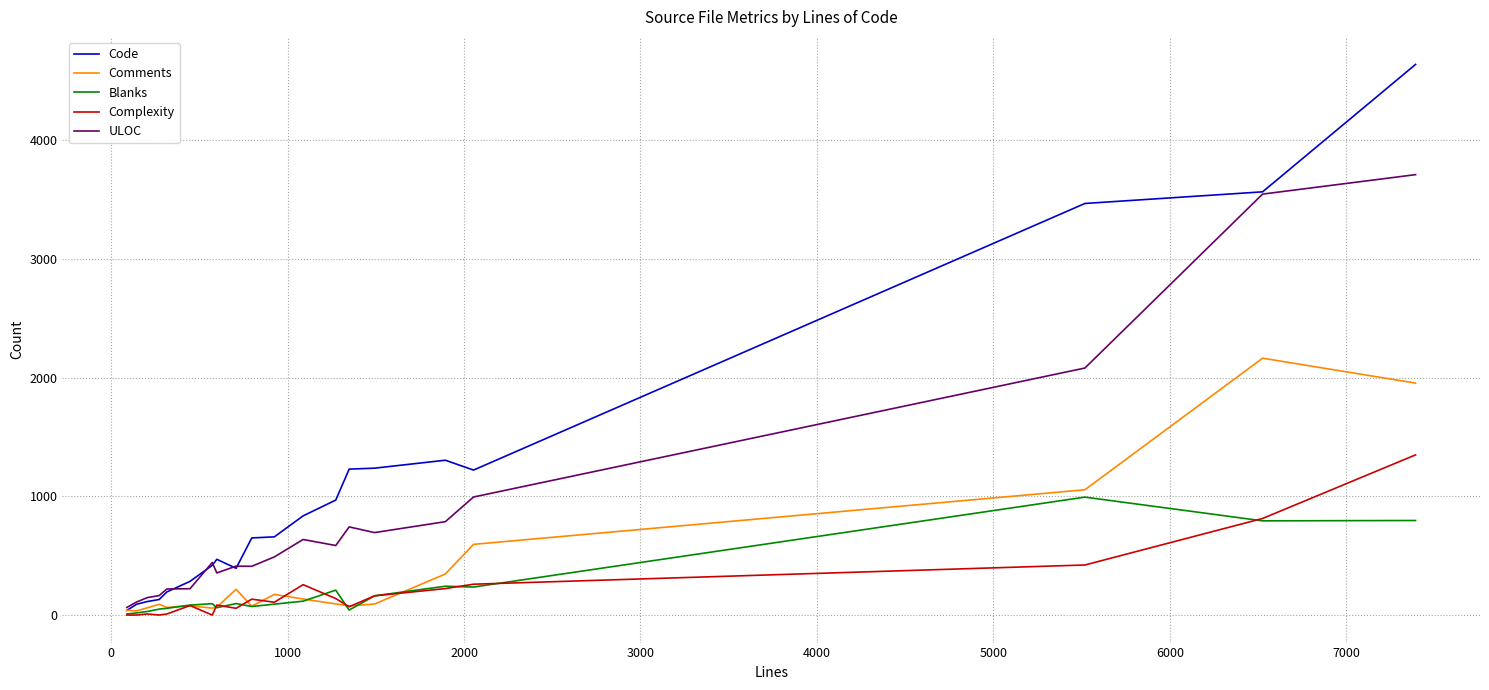

Which series has the widest spread of values?

Code